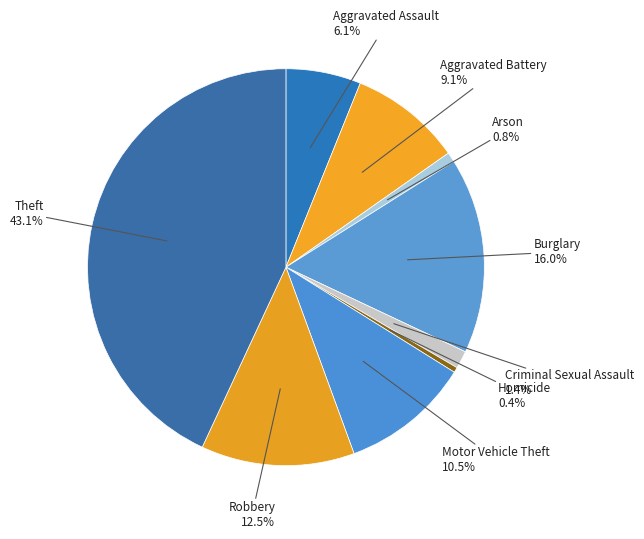

To the nearest percent, what is the difference between the largest and smallest slice percentages?

43%